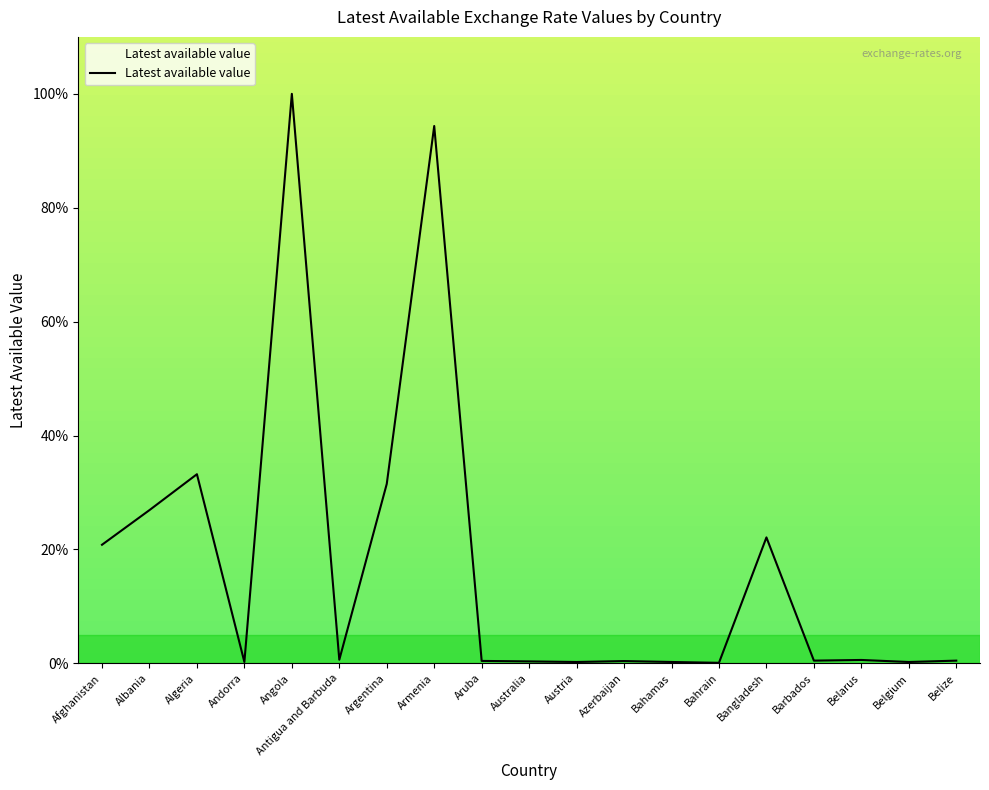

What position from the right is Armenia?

12